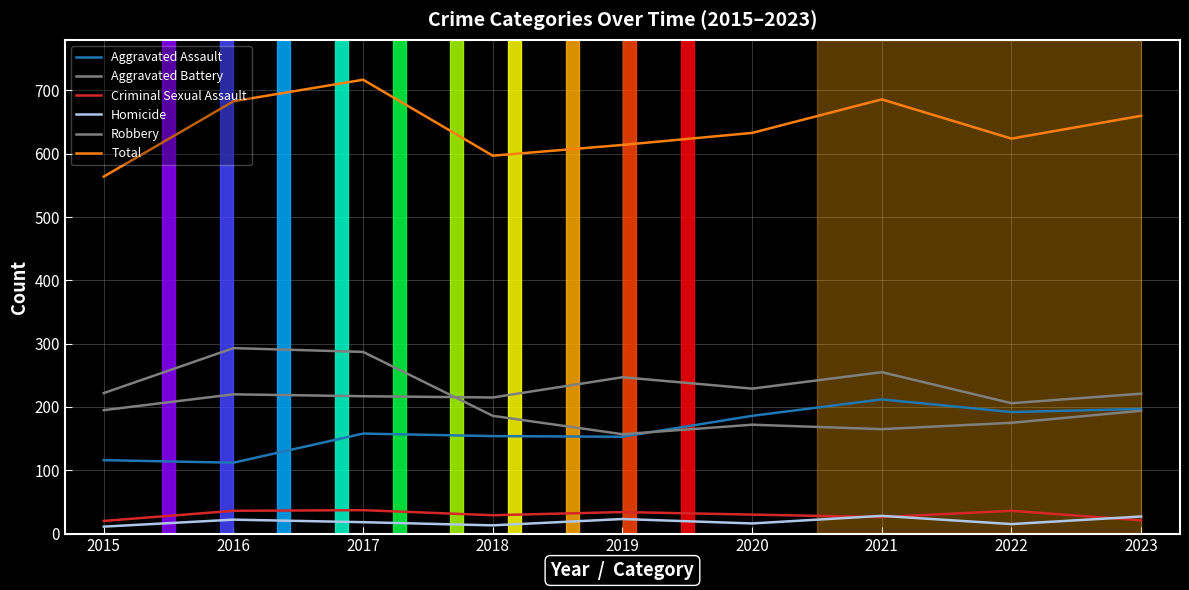

Between 2019 and 2018, which is larger?

2018